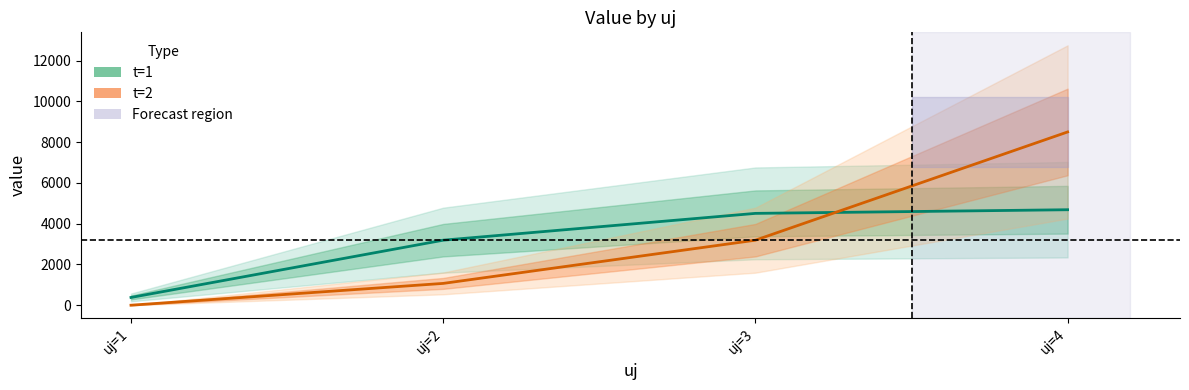

At which category is the sum across all series the highest?

uj=4